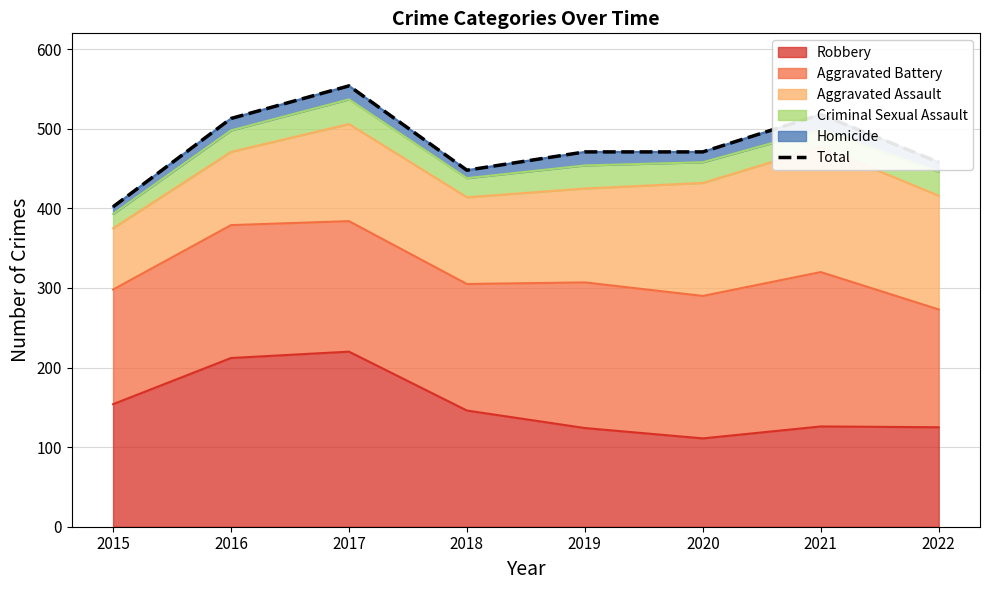

Count the number of values greater than 471.

3